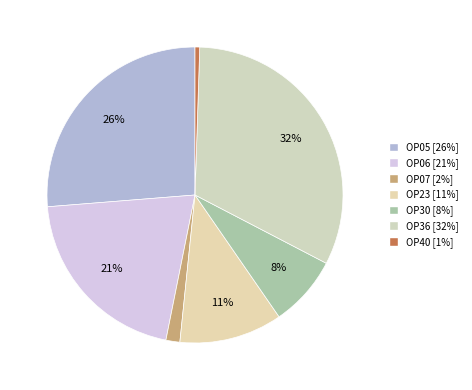

Count the number of slices in the pie.

7